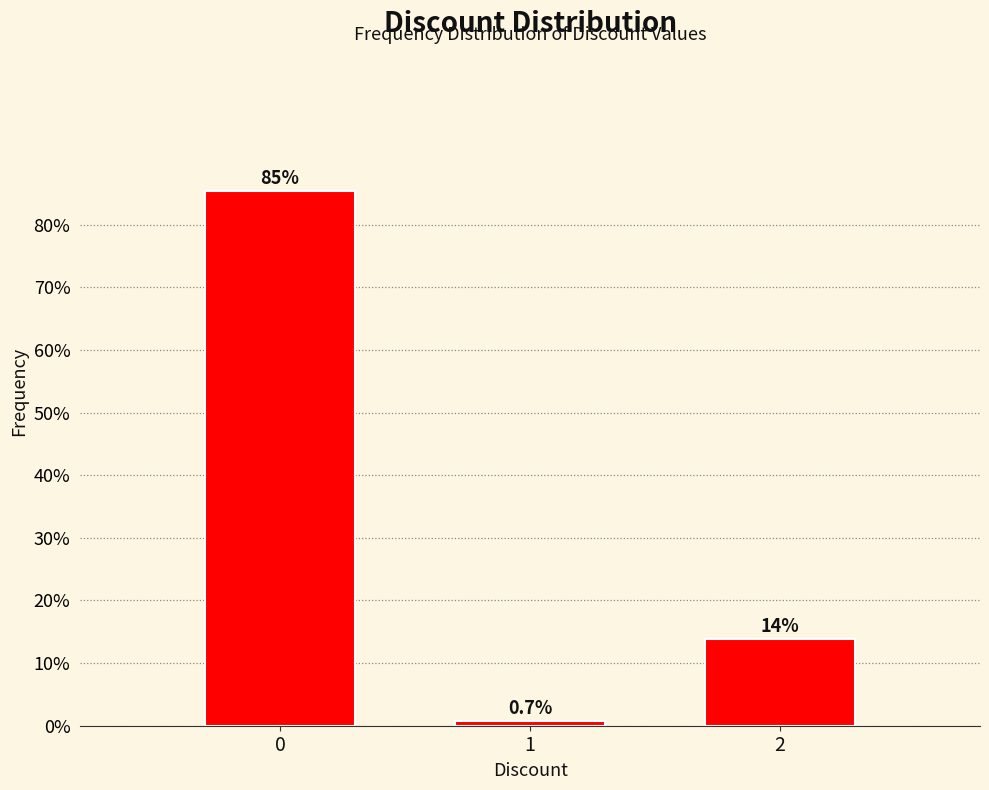

Reading right to left, list all the values displayed in this chart.

2=13.9	1=0.7	0=85.4